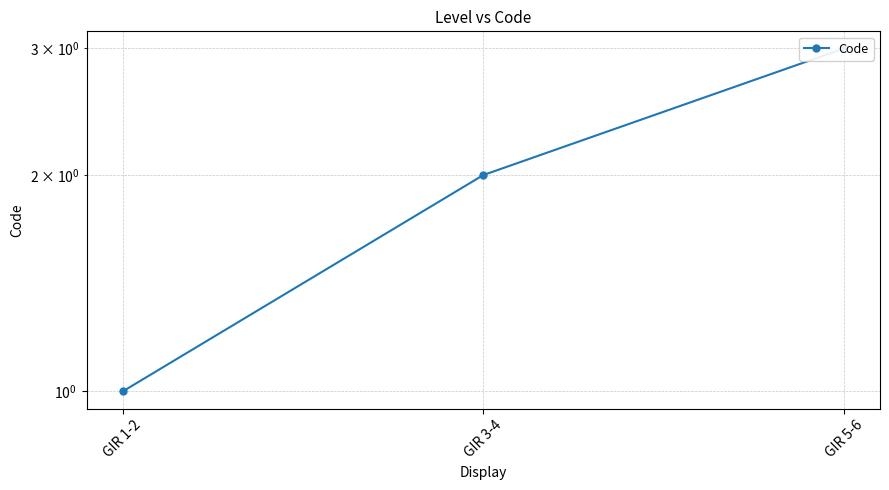

Count the number of values greater than 2.

1